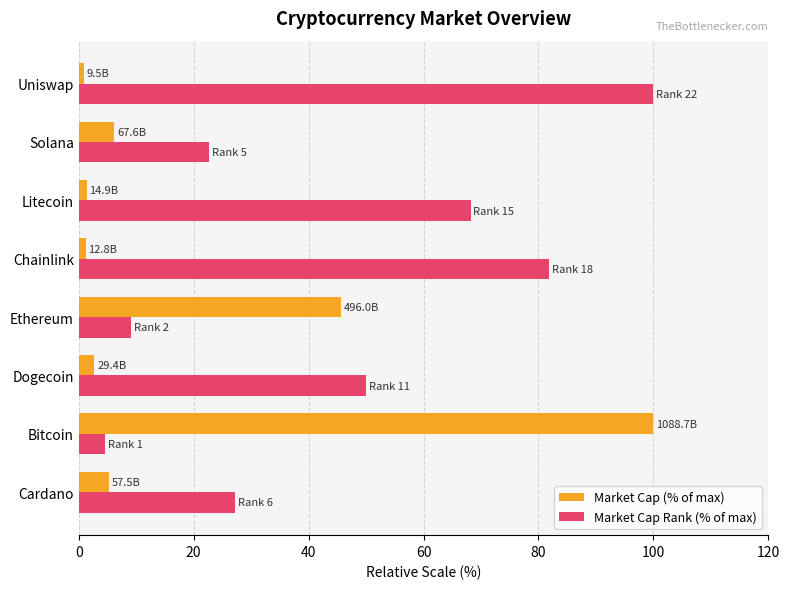

True or false: Market Cap (% of max) has a value of 5.3 at Cardano.

True